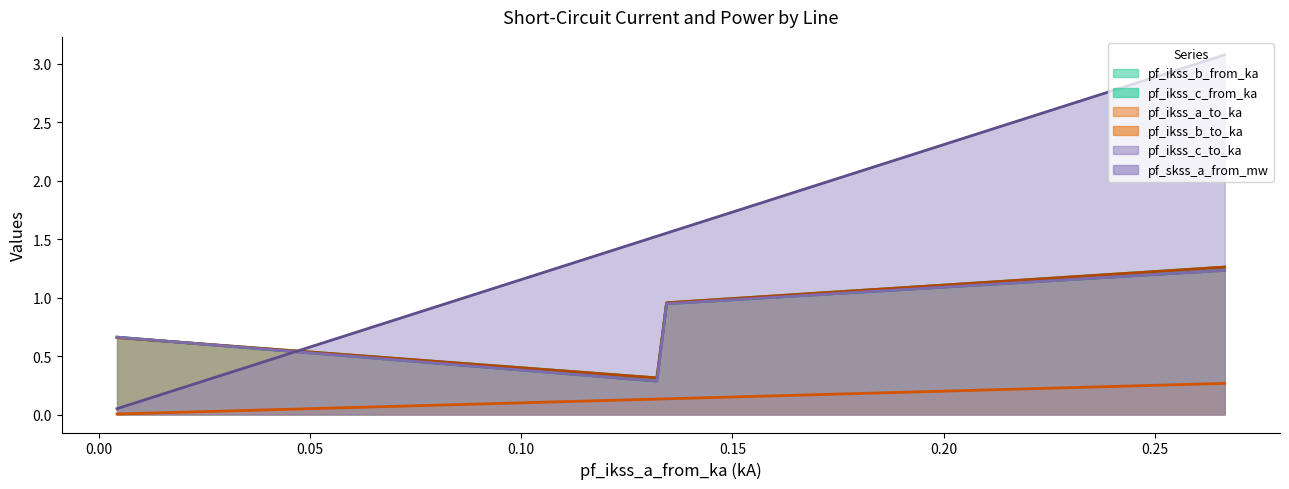

What is the maximum value shown in the chart?

3.1